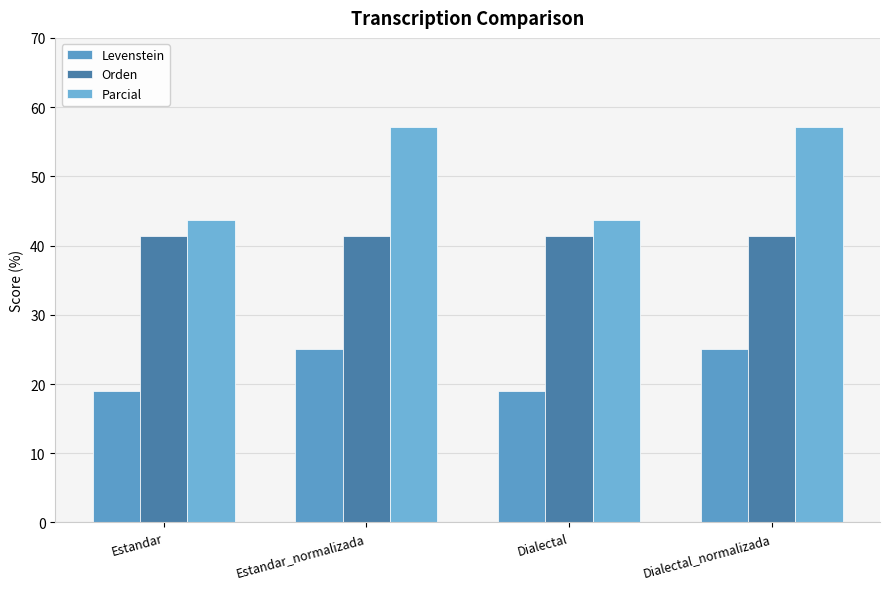

What is the label of the 2nd bar from the right?

Dialectal